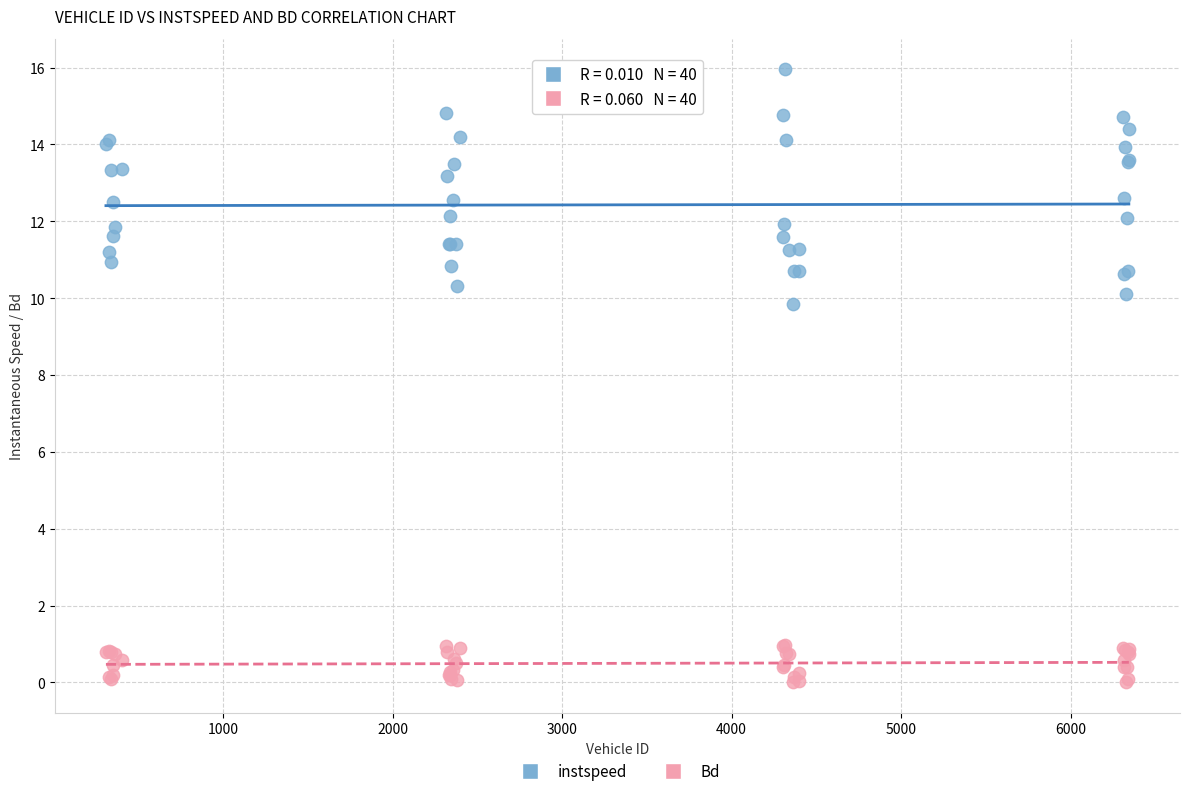

What are all the series names shown in the legend?

instspeed, Bd